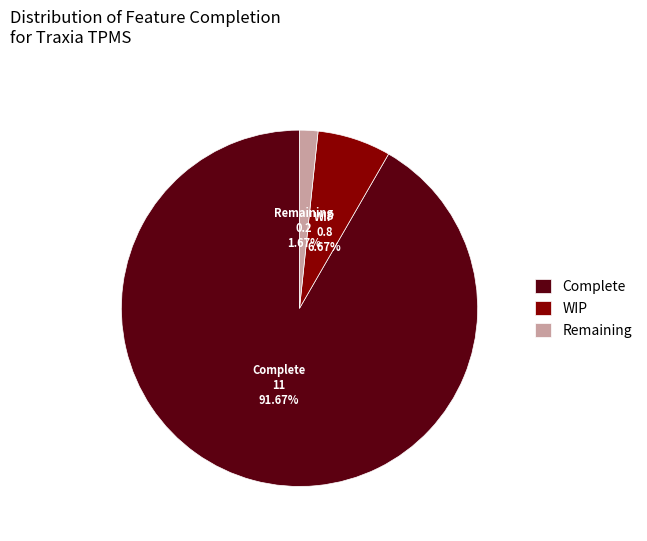

What is the ratio of the value at Complete to the value at WIP?

13.7